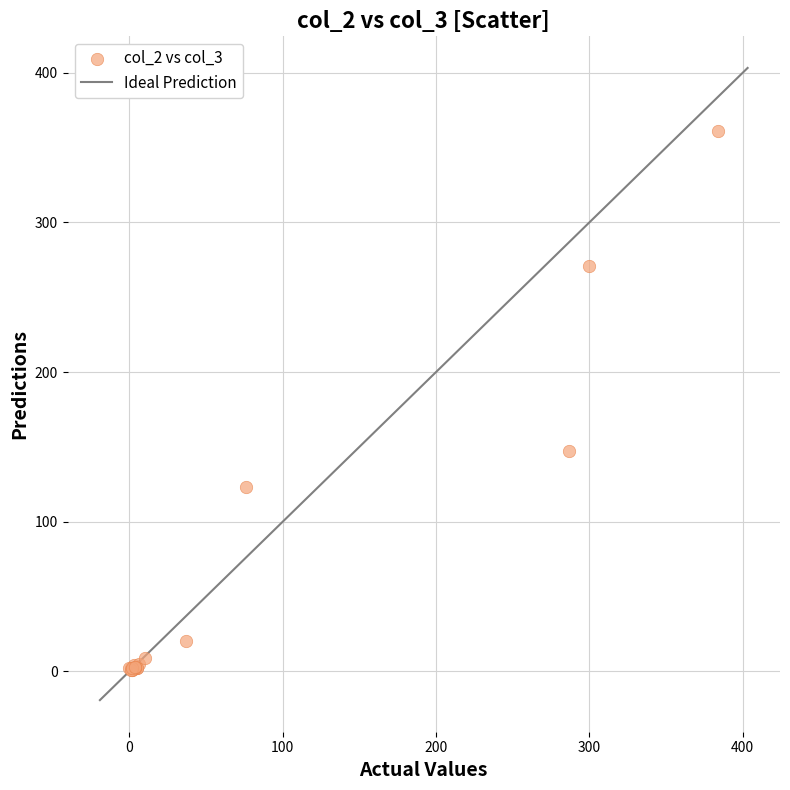

What Y value in the scatter plot is closest to 181?

147